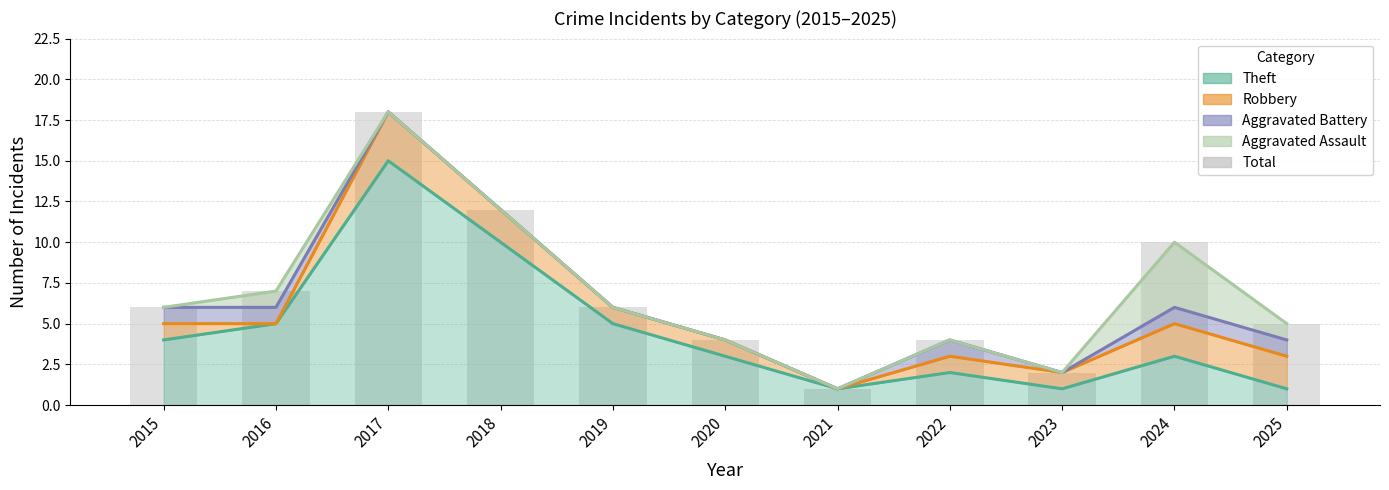

The value at 2020 is 4. True or false?

True